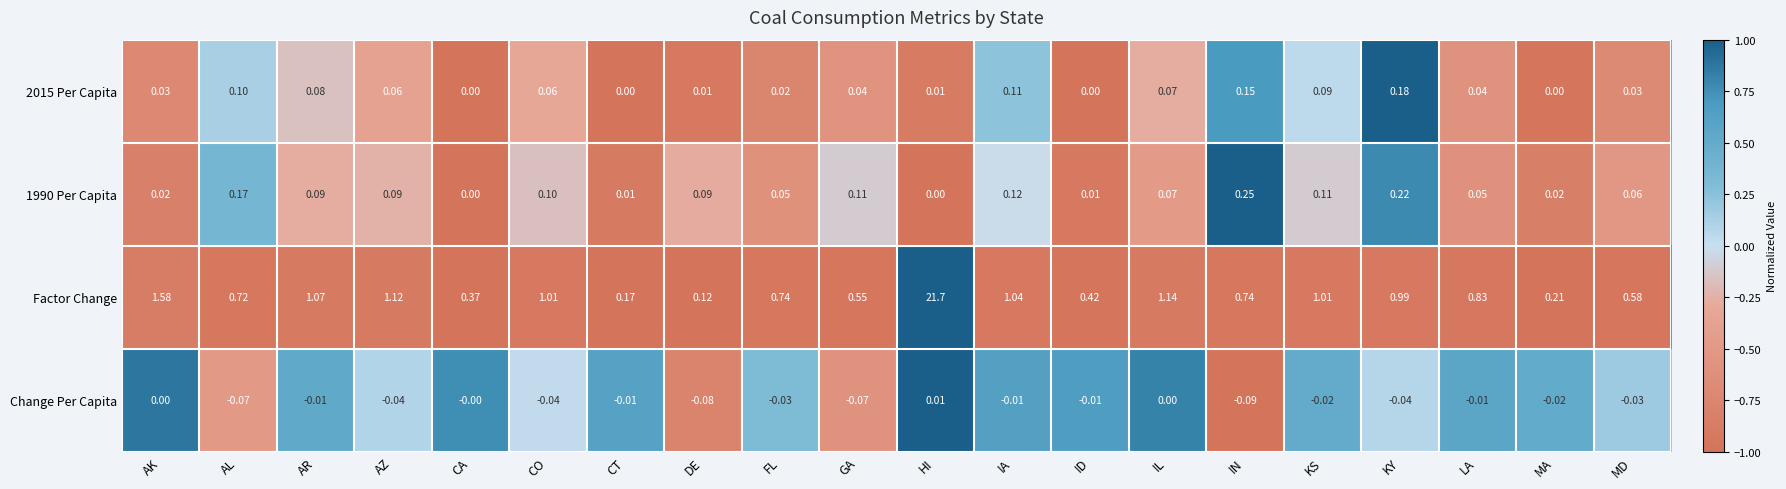

Which series has the largest total across all categories?

Factor Change